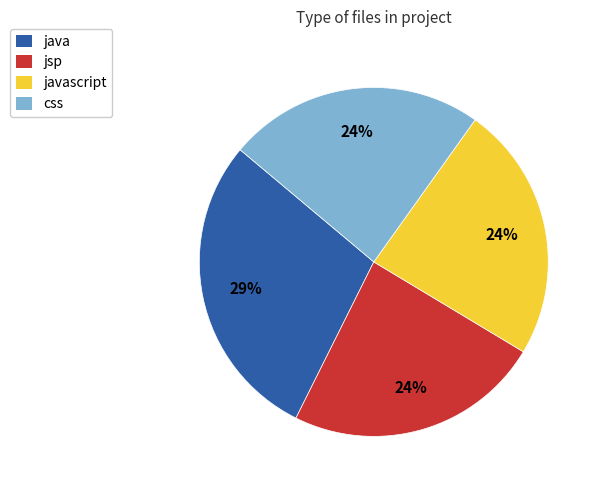

Which slice is the largest?

java